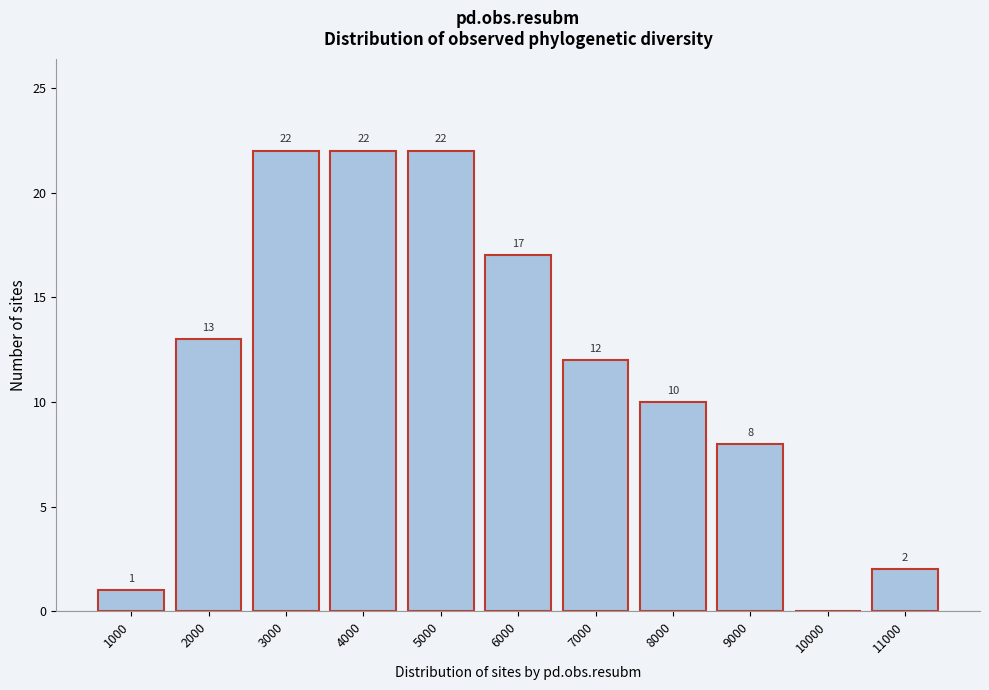

Reading left to right, transcribe all the data shown in this chart.

1000=1	2000=13	3000=22	4000=22	5000=22	6000=17	7000=12	8000=10	9000=8	10000=0	11000=2